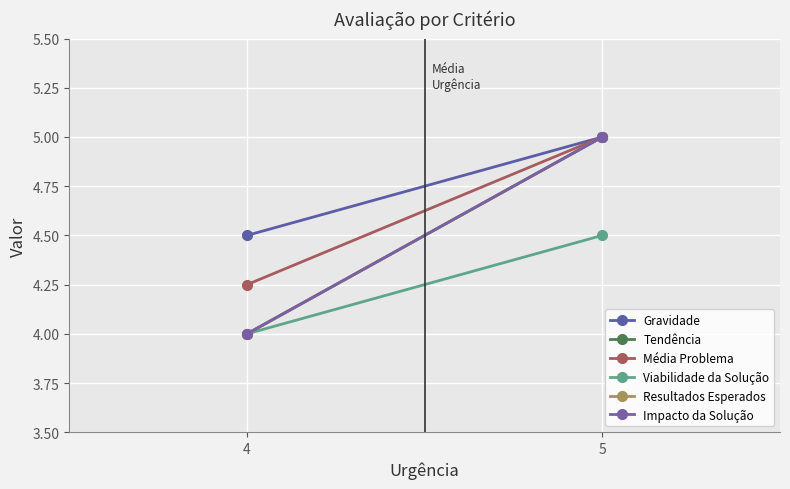

What is the difference between the highest and lowest values at 4?

0.5